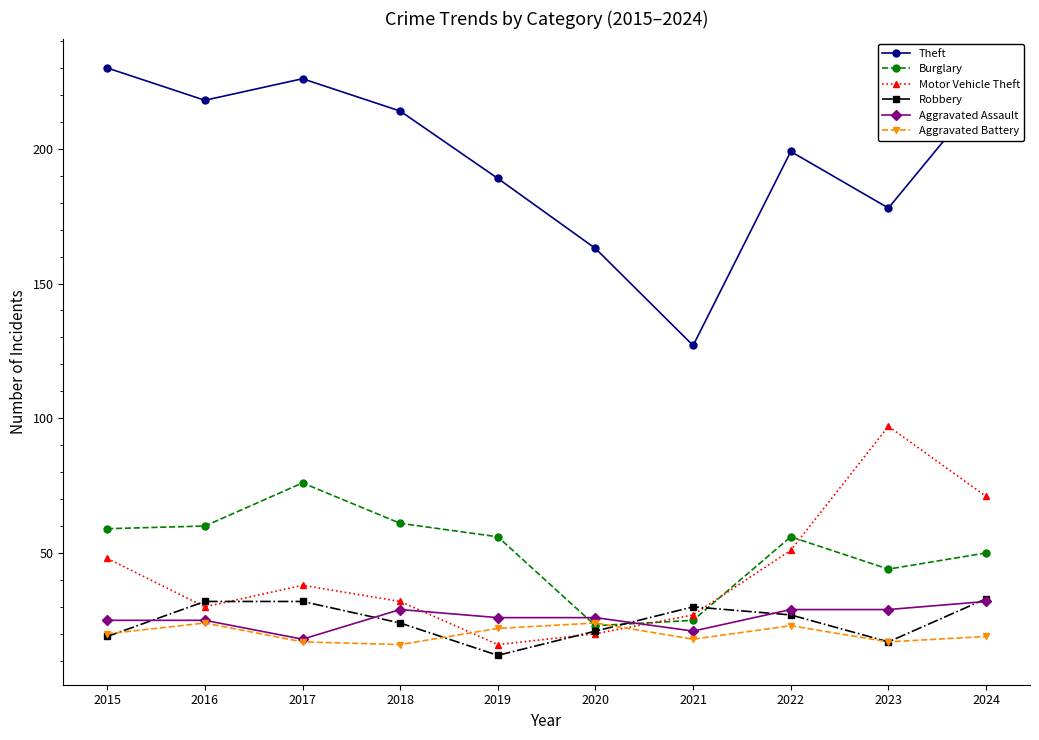

True or false: Motor Vehicle Theft has more than 1 interior local peaks.

True